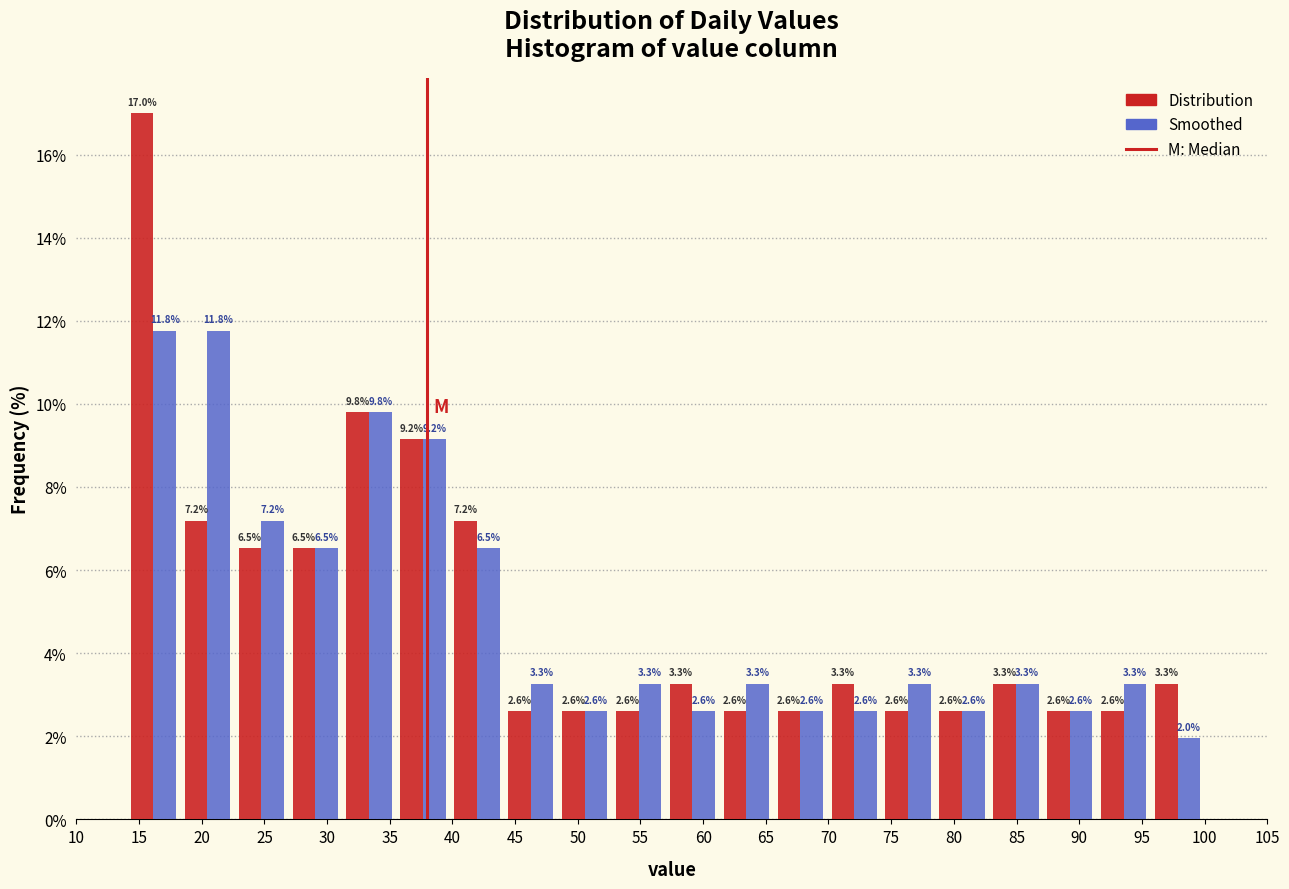

Reading left to right, transcribe this chart: for each range on the x-axis, give the height of each series' bar. The bar edges are not printed on the chart, so give them approximately, as read against the axis.

14.0 to 18.3: Distribution=17.0	Smoothed=11.8
18.3 to 22.6: Distribution=7.2	Smoothed=11.8
22.6 to 26.9: Distribution=6.5	Smoothed=7.2
26.9 to 31.2: Distribution=6.5	Smoothed=6.5
31.2 to 35.5: Distribution=9.8	Smoothed=9.8
35.5 to 39.8: Distribution=9.2	Smoothed=9.2
39.8 to 44.1: Distribution=7.2	Smoothed=6.5
44.1 to 48.4: Distribution=2.6	Smoothed=3.3
48.4 to 52.7: Distribution=2.6	Smoothed=2.6
52.7 to 57.0: Distribution=2.6	Smoothed=3.3
57.0 to 61.3: Distribution=3.3	Smoothed=2.6
61.3 to 65.6: Distribution=2.6	Smoothed=3.3
65.6 to 69.9: Distribution=2.6	Smoothed=2.6
69.9 to 74.2: Distribution=3.3	Smoothed=2.6
74.2 to 78.5: Distribution=2.6	Smoothed=3.3
78.5 to 82.8: Distribution=2.6	Smoothed=2.6
82.8 to 87.1: Distribution=3.3	Smoothed=3.3
87.1 to 91.4: Distribution=2.6	Smoothed=2.6
91.4 to 95.7: Distribution=2.6	Smoothed=3.3
95.7 to 100.0: Distribution=3.3	Smoothed=2.0